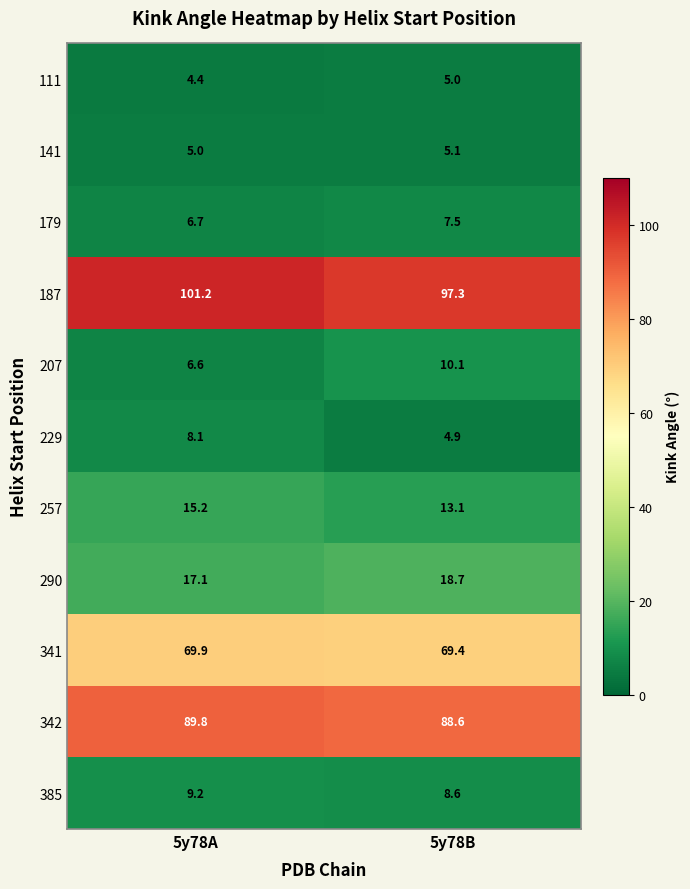

Which label corresponds to the largest value in the chart?

5y78A